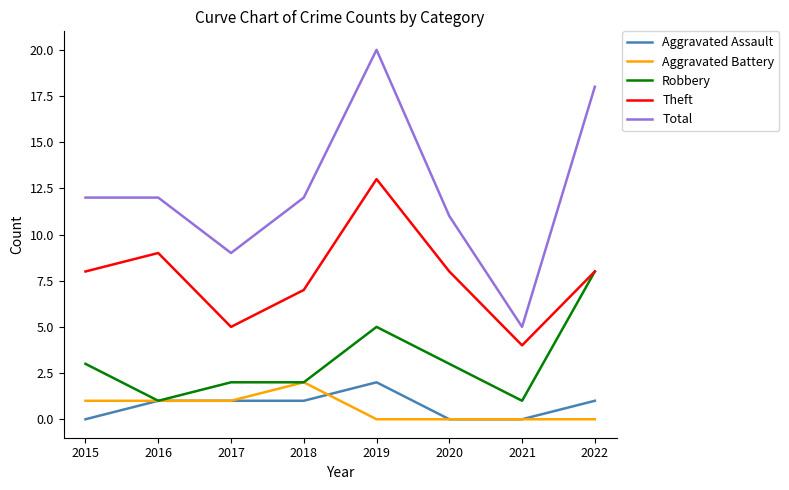

The value of Robbery at 2021 is 1. True or false?

True